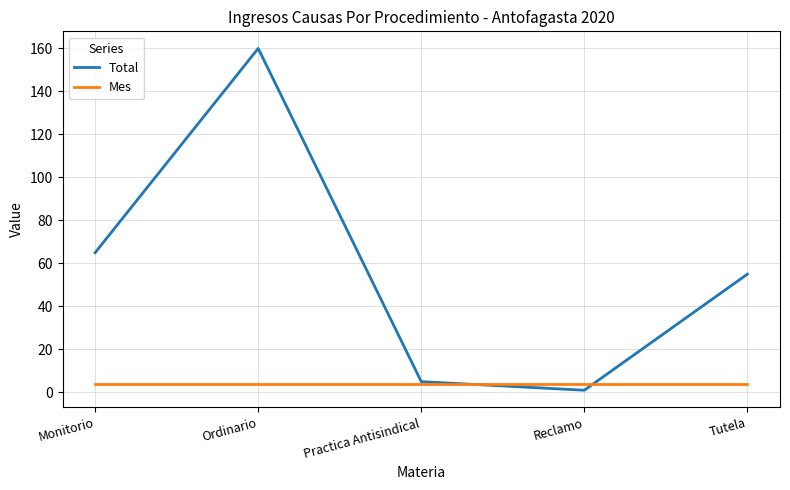

Which category has the highest value across all series?

Ordinario